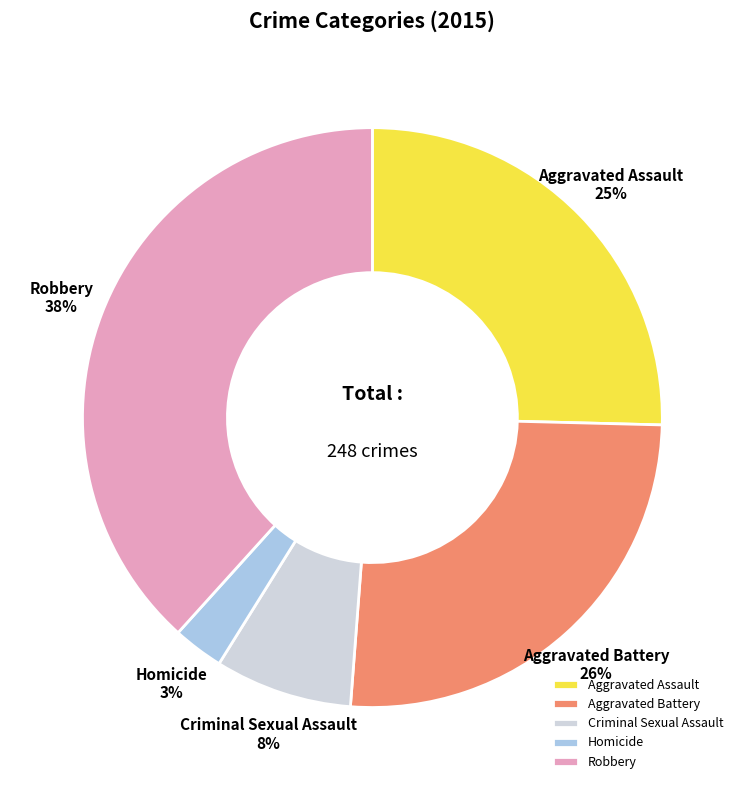

Is there any slice that represents more than half of the pie?

No